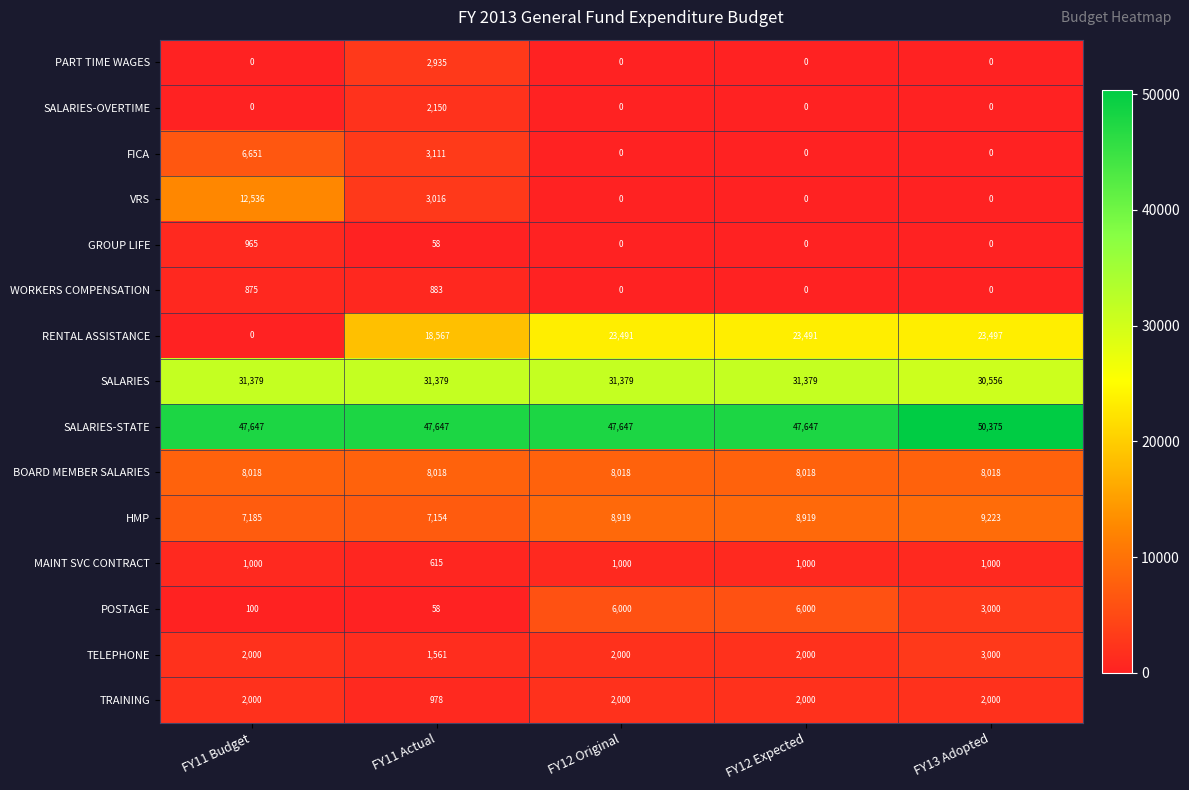

What is the highest value of the SALARIES-OVERTIME series?

2150